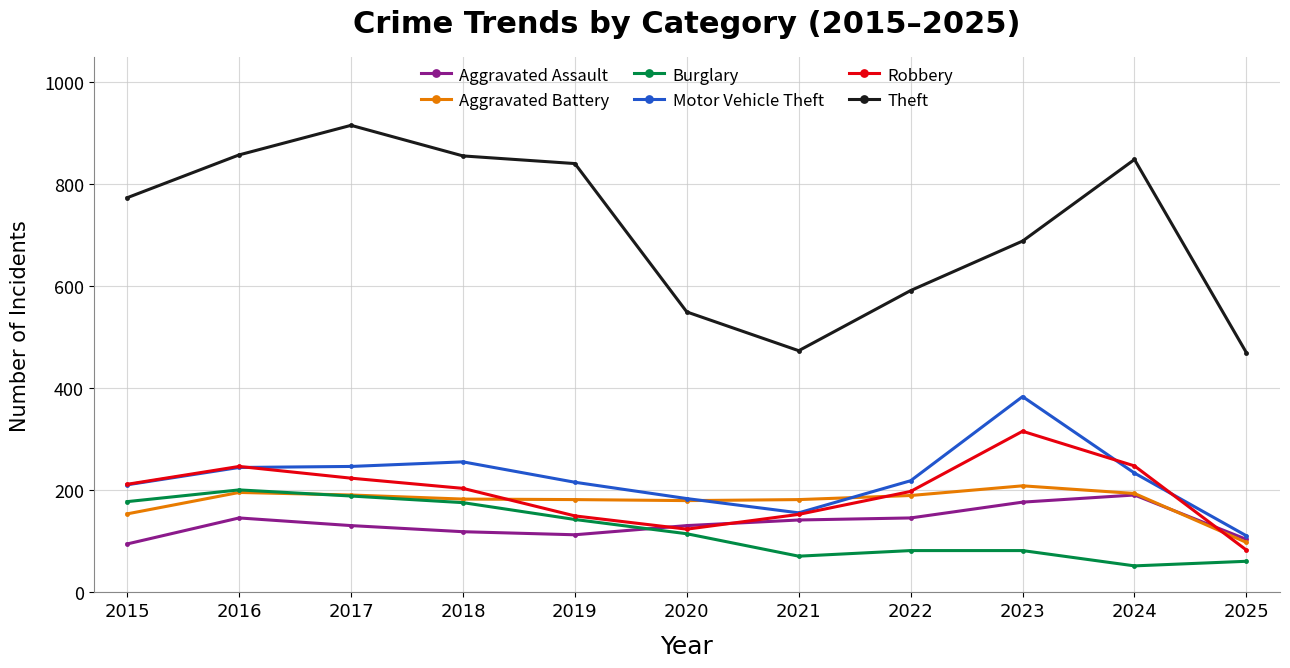

Where is the first local maximum for Robbery?

2016